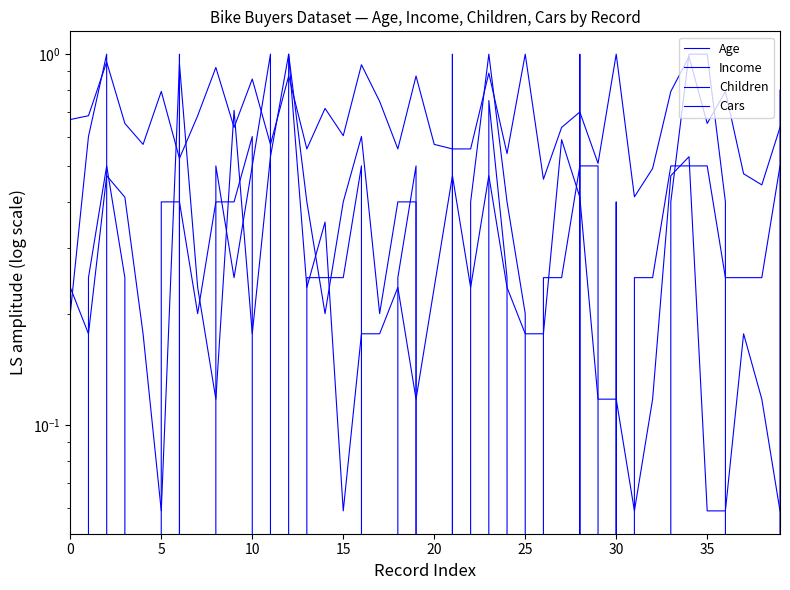

What is the difference between the maximum and second lowest values in the Age series?

0.6